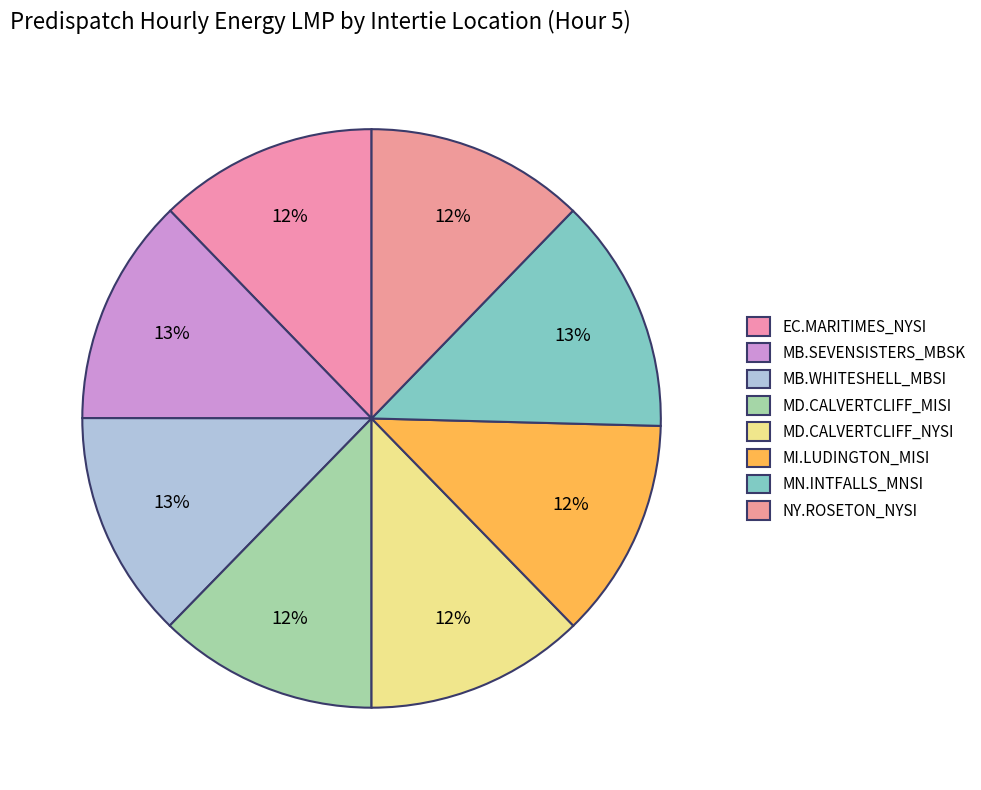

Which category has the smallest portion of the pie?

EC.MARITIMES_NYSI:LMP